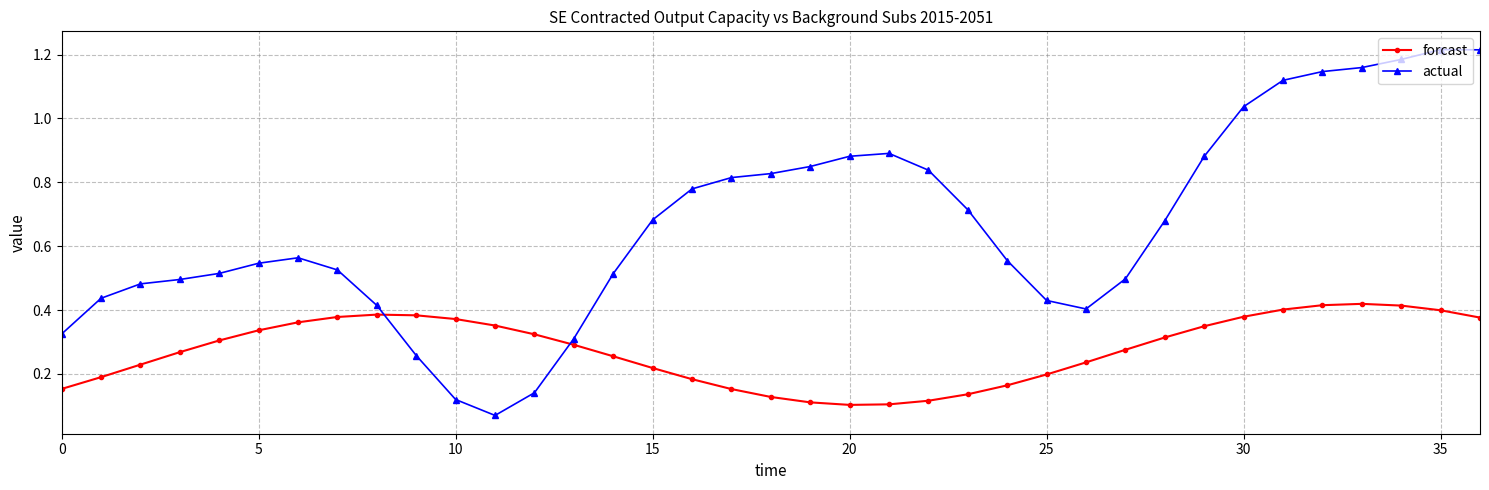

How many times do actual and forcast cross each other?

2